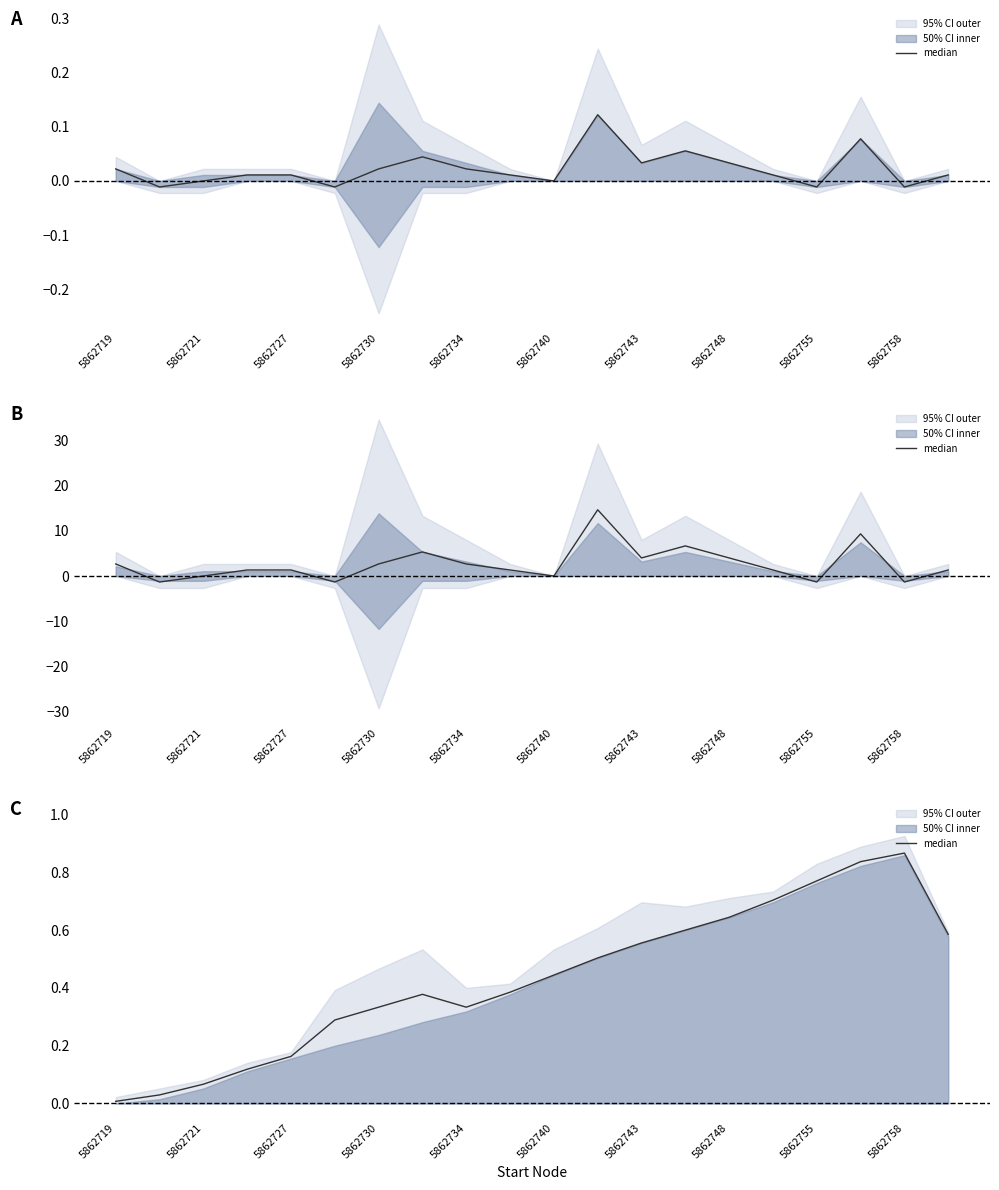

How many lines are shown in the chart?

1